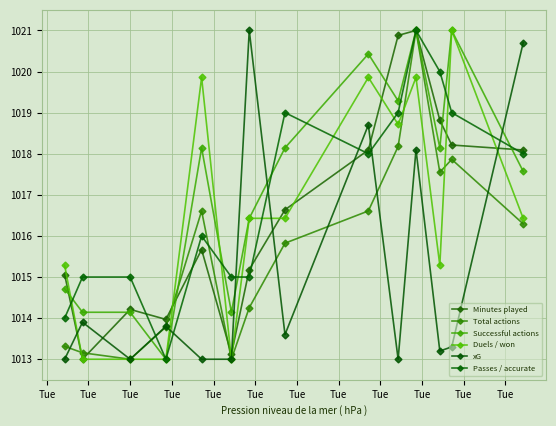

How many distinct data groups are displayed?

6